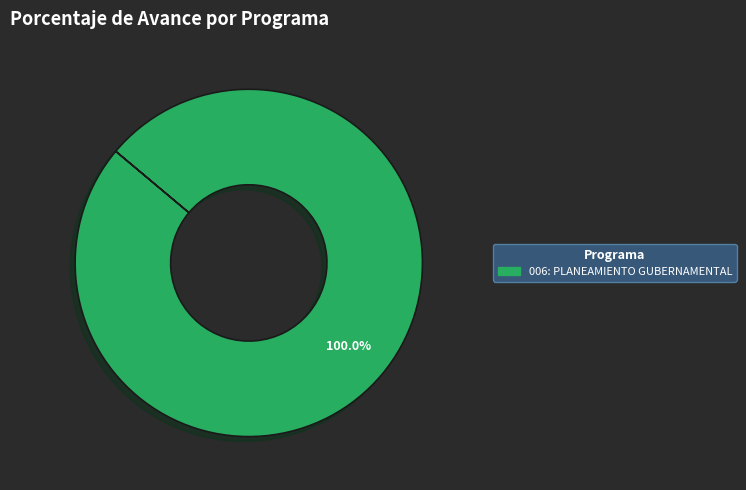

Is there a majority slice in this chart?

Yes